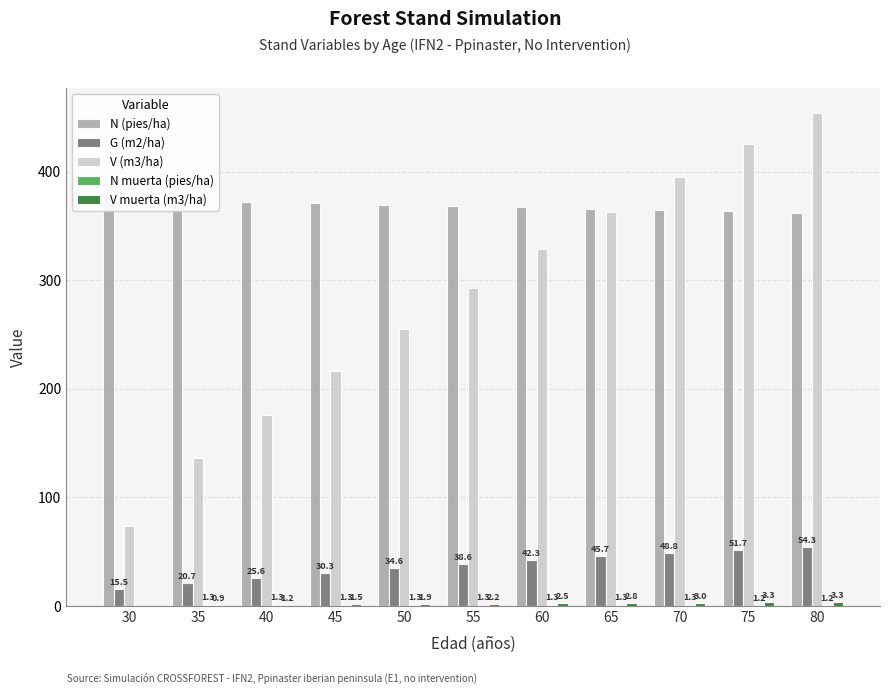

What is the maximum value shown in the chart?

454.5